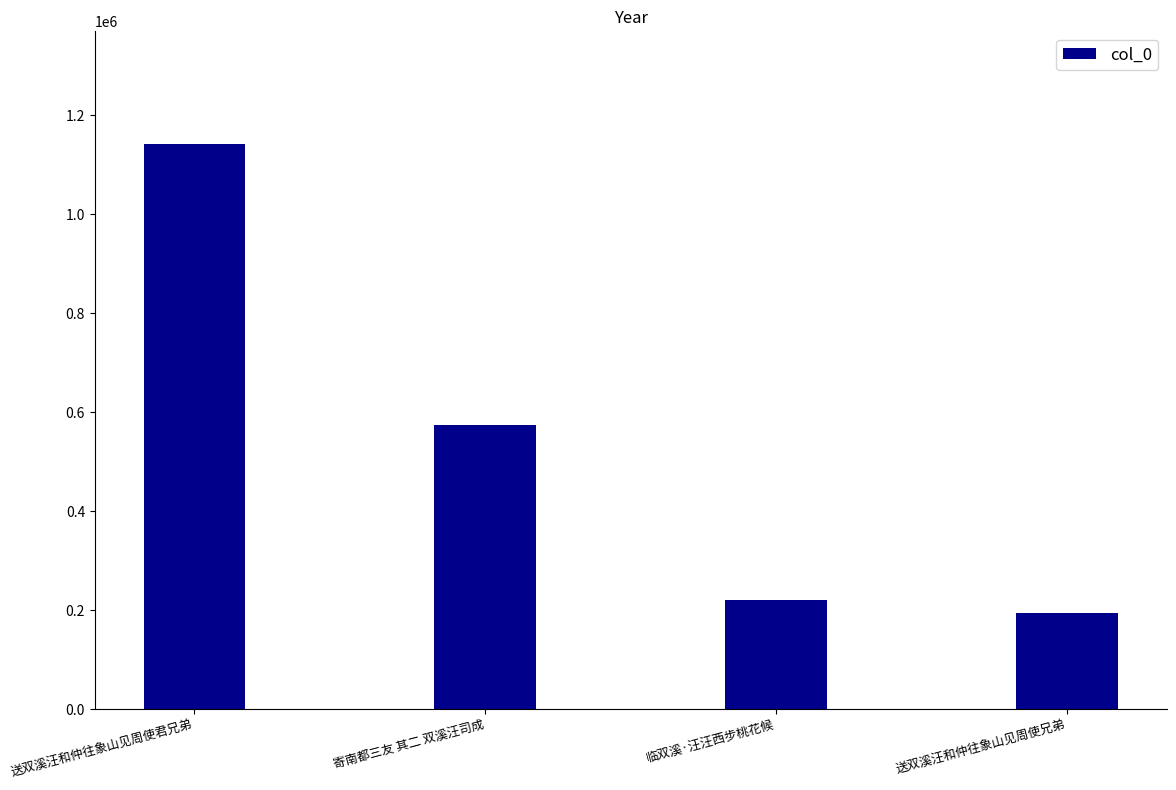

How many series are shown in this chart?

1